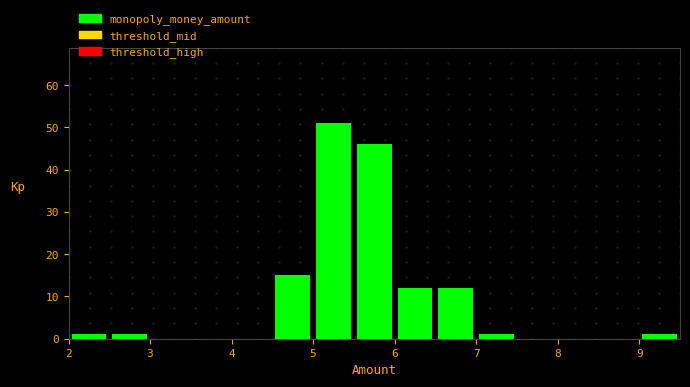

Over which range of the x-axis is the bar tallest?

5.0 to 5.5